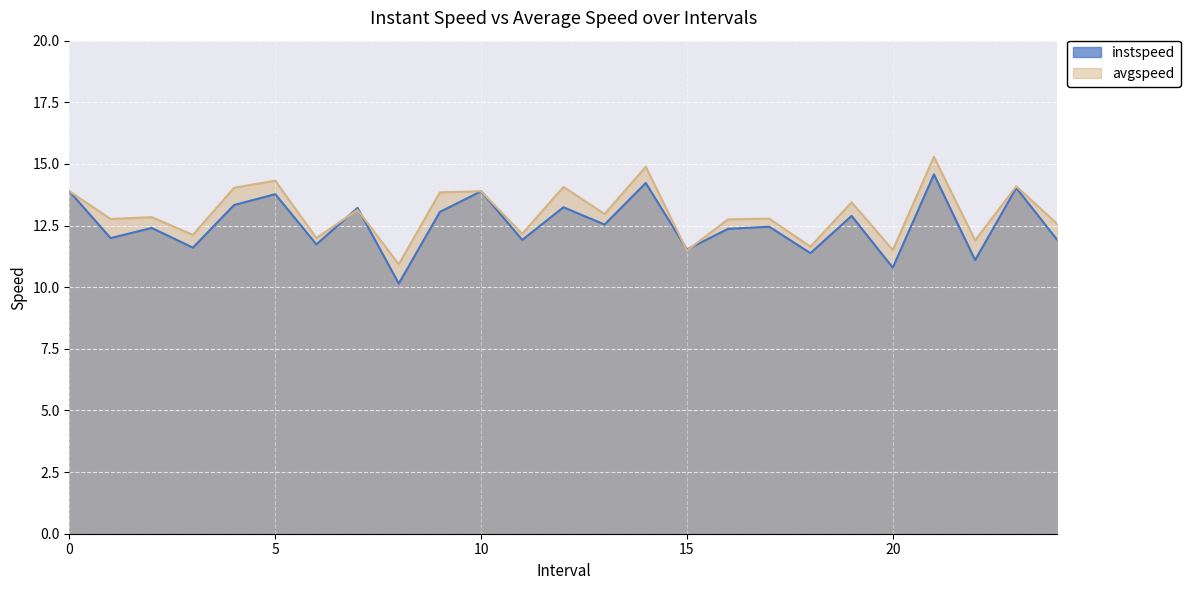

What is the difference between the instspeed values at 8 and 20?

0.6